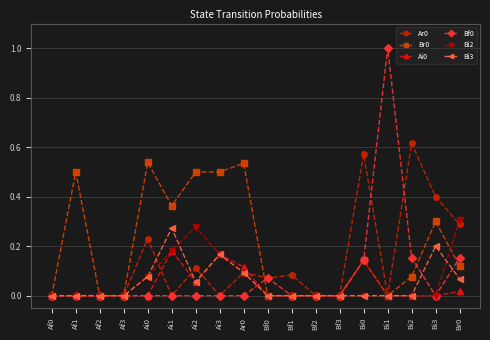

What is the label of the 7th point from the right?

Bf2